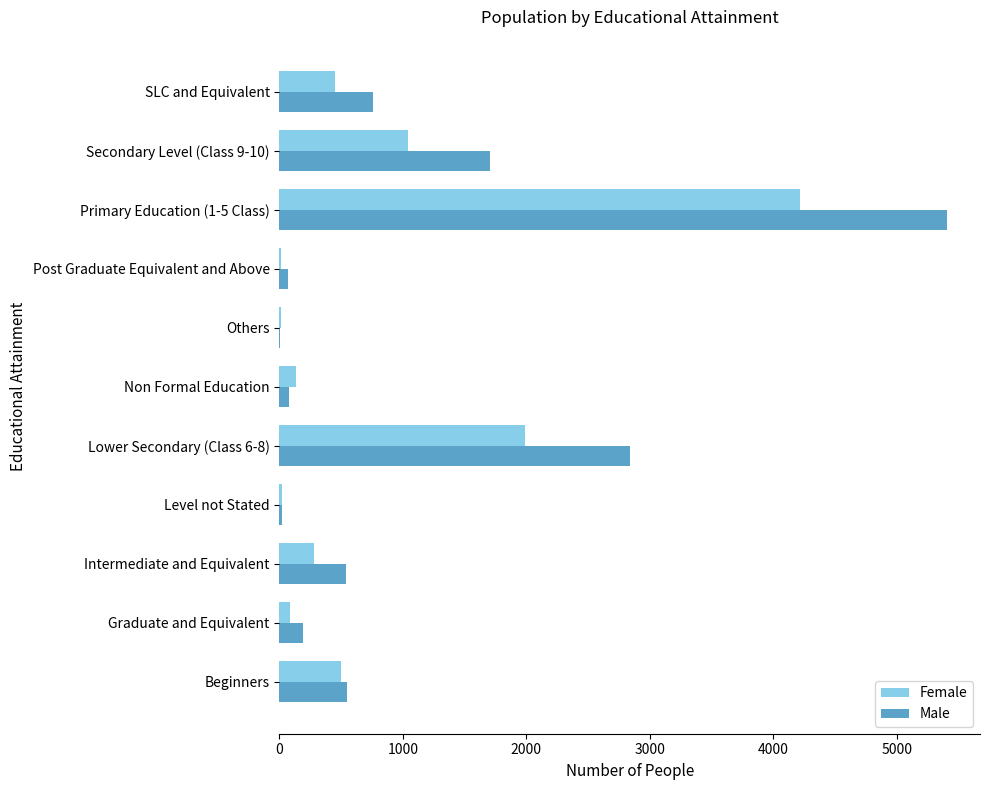

Count the number of data series in this chart.

2